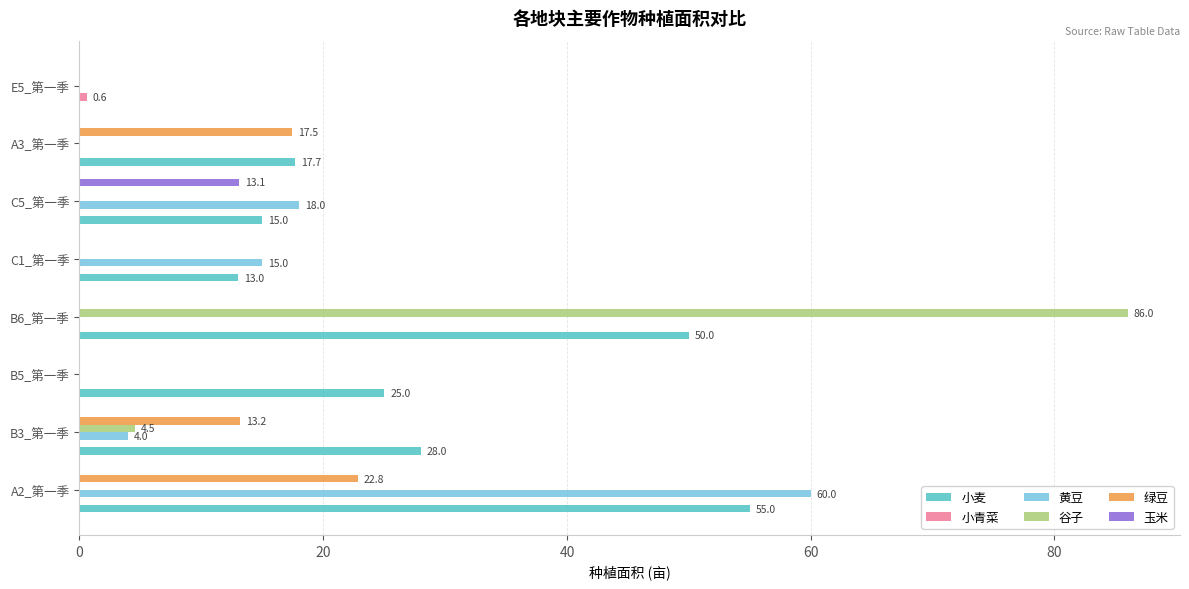

The value of 绿豆 at E5_第一季 is -15.9. True or false?

False